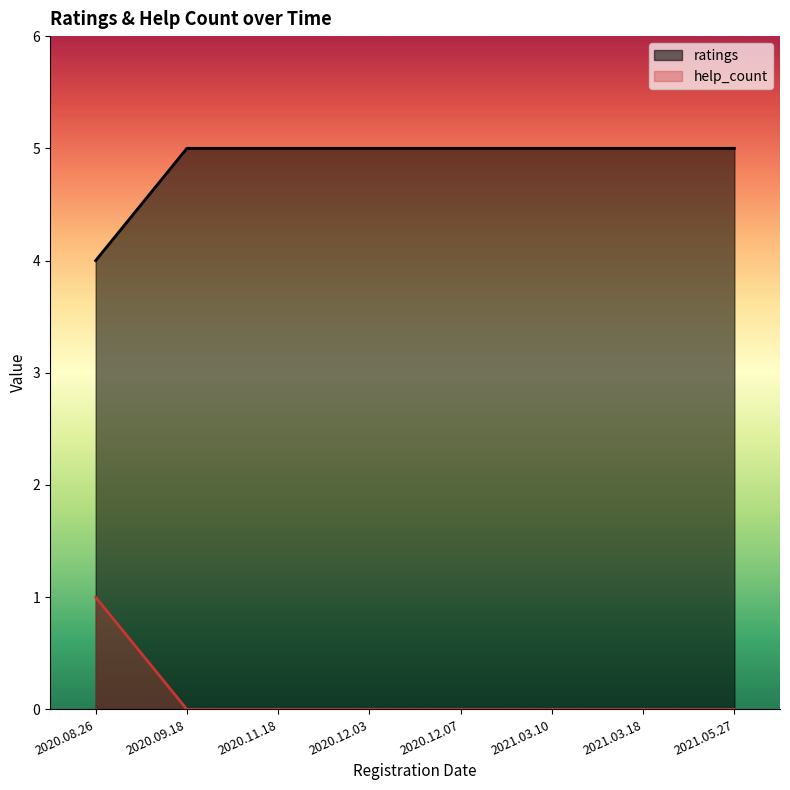

What is the maximum value for help_count?

1